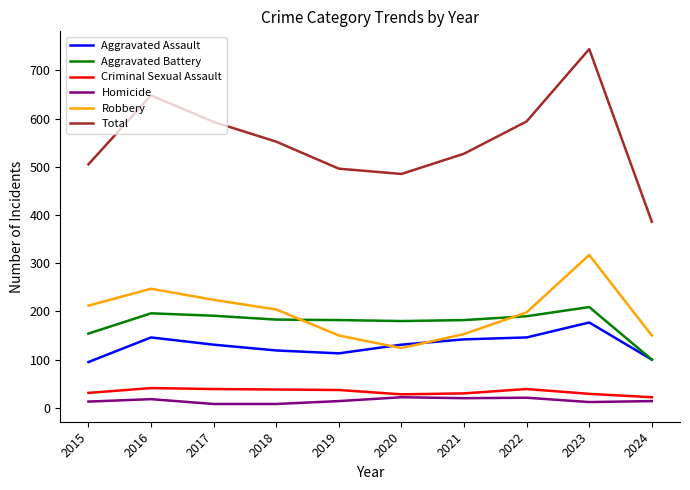

The value of Aggravated Battery at 2017 is 191. True or false?

True